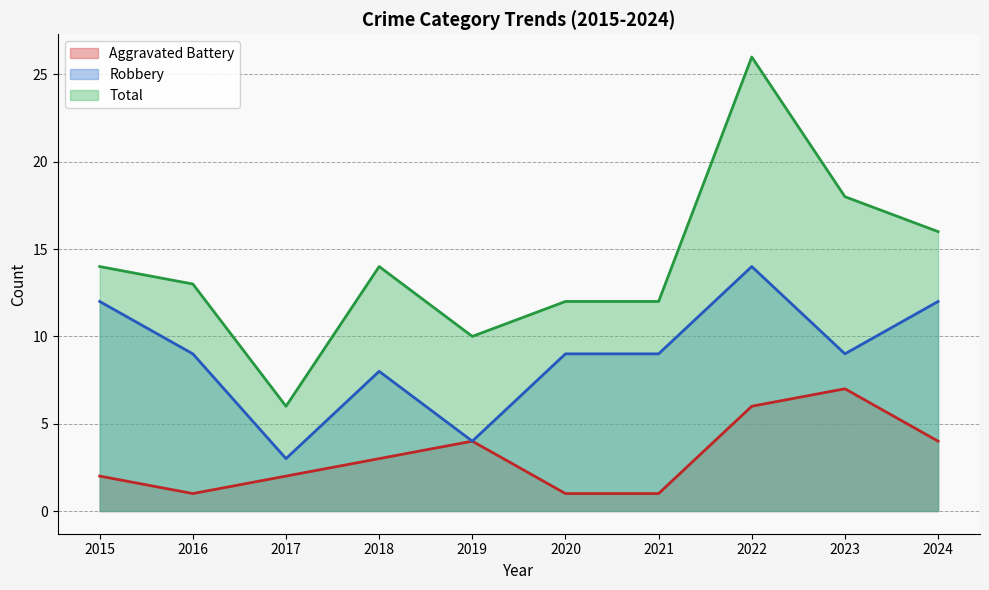

Where is Robbery nearest to the value 8?

2018